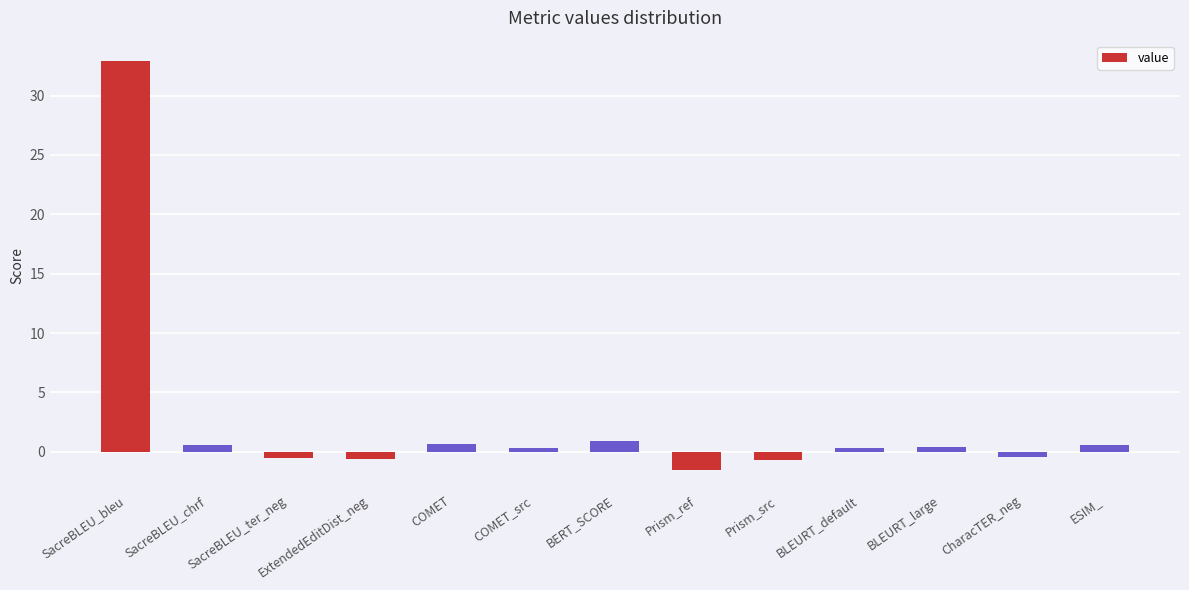

Between BLEURT_large and SacreBLEU_ter_neg, which is larger?

BLEURT_large